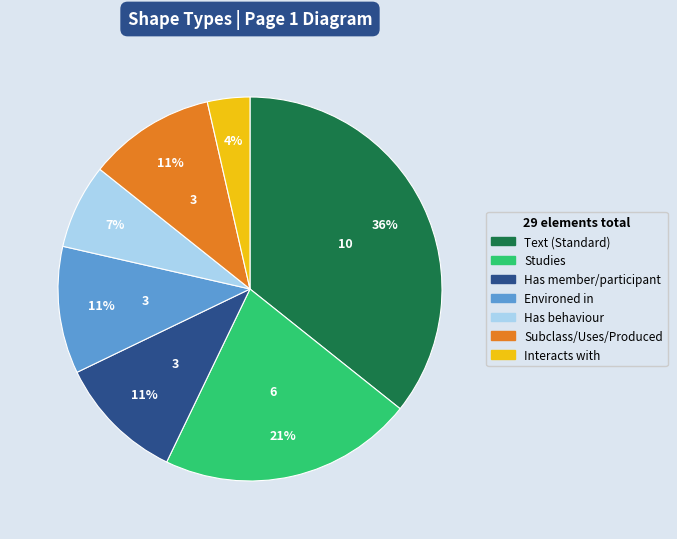

Does any single category account for the majority?

No